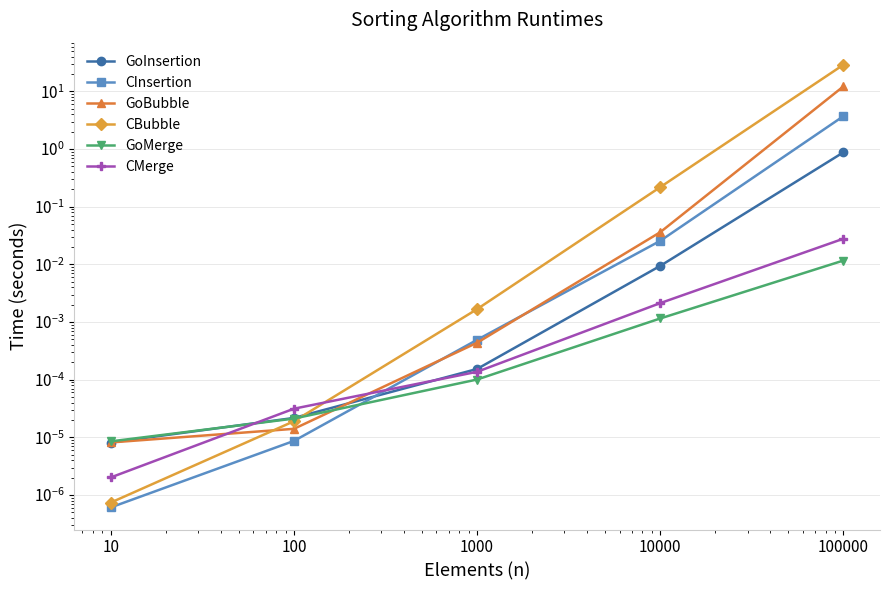

Between which two adjacent categories do CMerge and CInsertion first intersect?

100 and 1000